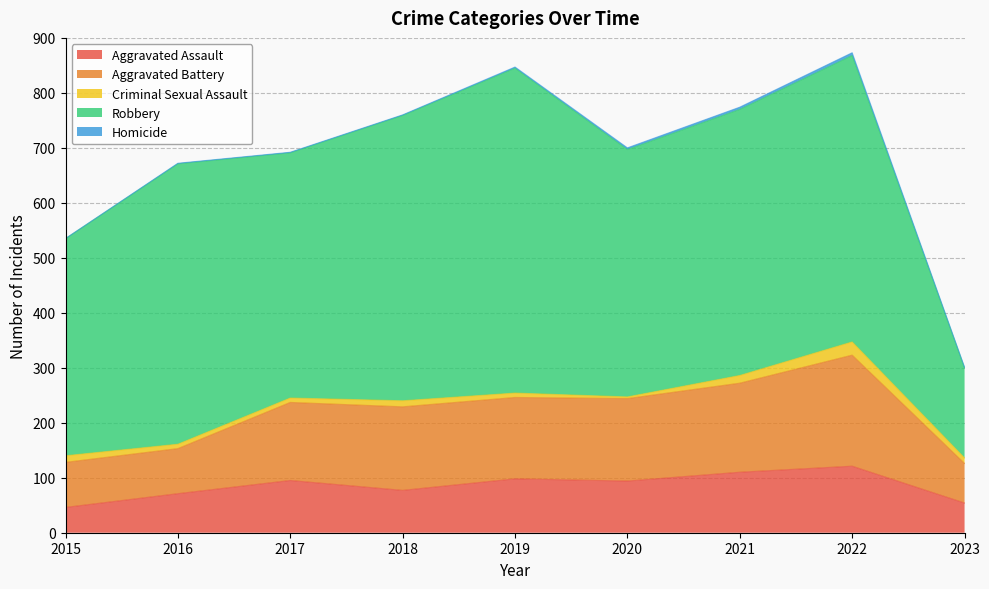

At how many categories does at least one series exceed 89?

9